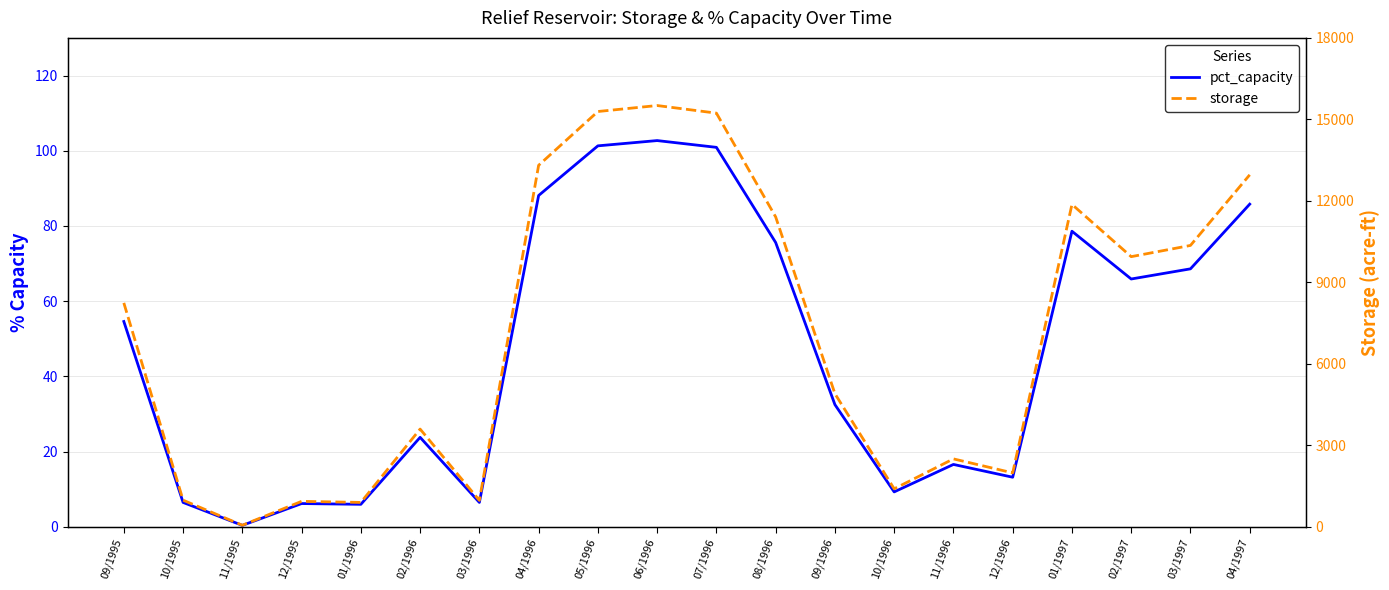

True or false: storage has a value of 20331.1 at 04/1996.

False